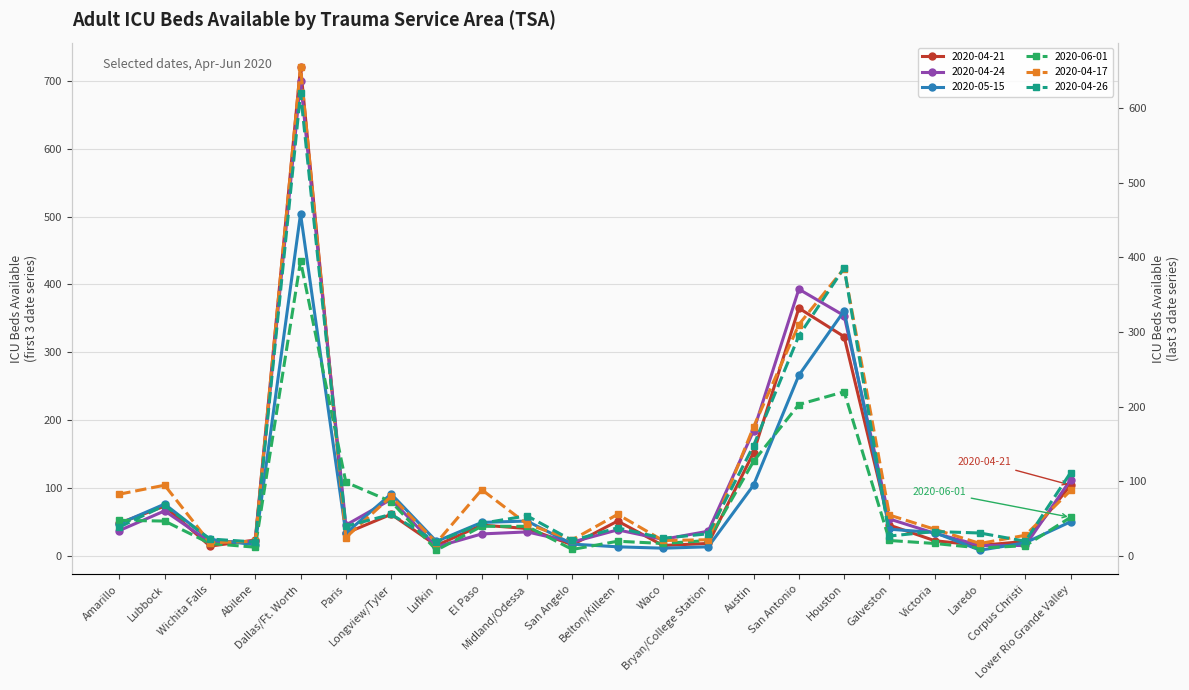

Which series ends up on top after the final intersection of 2020-04-24 and 2020-04-26?

2020-04-24